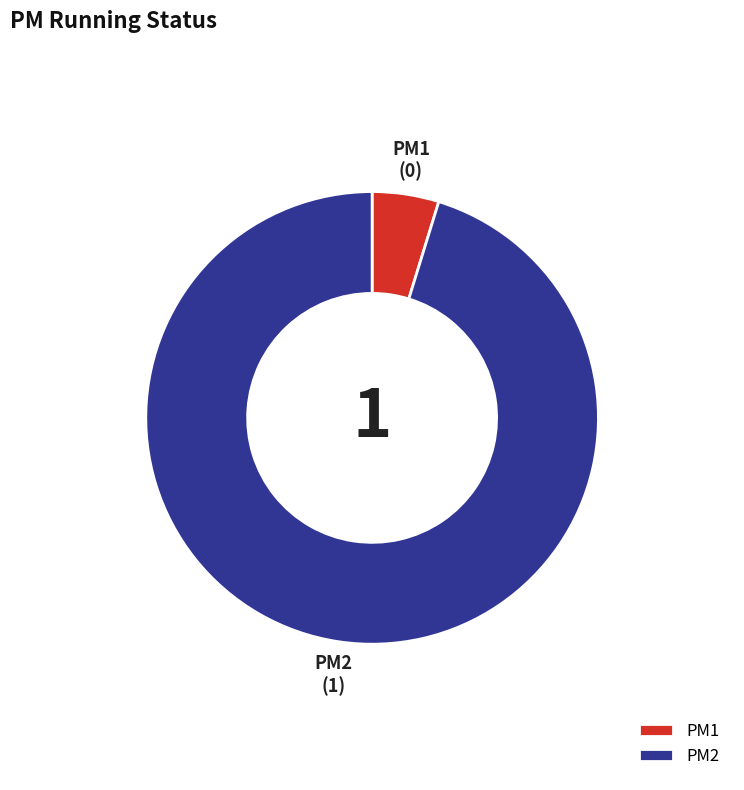

Which slice represents more than half of the pie?

PM2